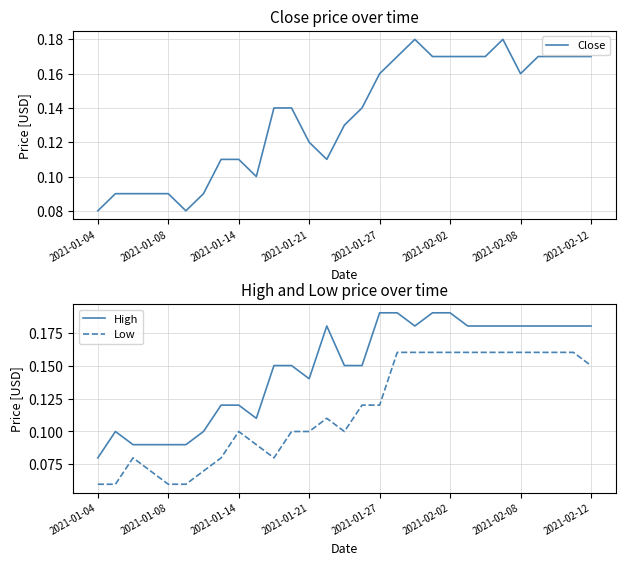

Reading left to right, list all the values displayed in this chart.

Close: 0.1	0.1	0.1	0.1	0.1	0.1	0.1	0.1	0.1	0.1	0.1	0.1	0.1	0.1	0.1	0.1	0.2	0.2	0.2	0.2	0.2	0.2	0.2	0.2	0.2	0.2	0.2	0.2	0.2
High: 0.1	0.1	0.1	0.1	0.1	0.1	0.1	0.1	0.1	0.1	0.2	0.2	0.1	0.2	0.2	0.2	0.2	0.2	0.2	0.2	0.2	0.2	0.2	0.2	0.2	0.2	0.2	0.2	0.2
Low: 0.1	0.1	0.1	0.1	0.1	0.1	0.1	0.1	0.1	0.1	0.1	0.1	0.1	0.1	0.1	0.1	0.1	0.2	0.2	0.2	0.2	0.2	0.2	0.2	0.2	0.2	0.2	0.2	0.2